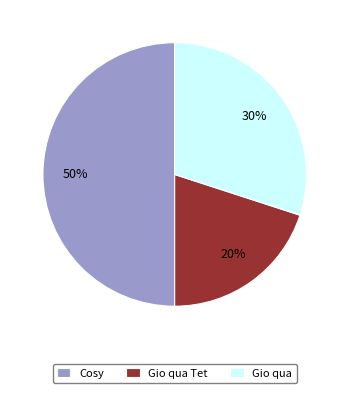

The Gio qua slice represents 24% of the pie. True or false?

False